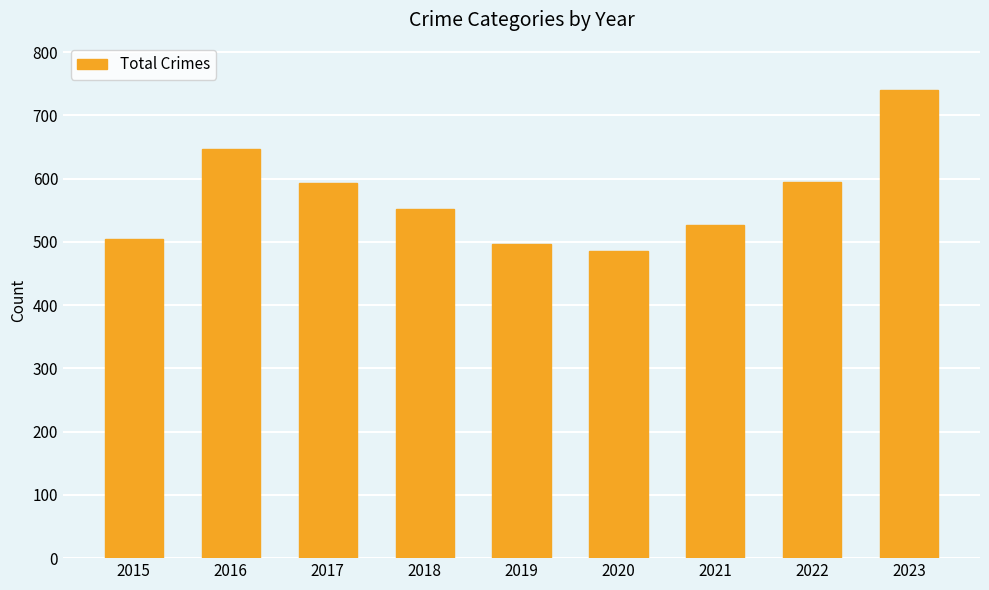

Are the bars grouped side by side (vs. stacked)?

No